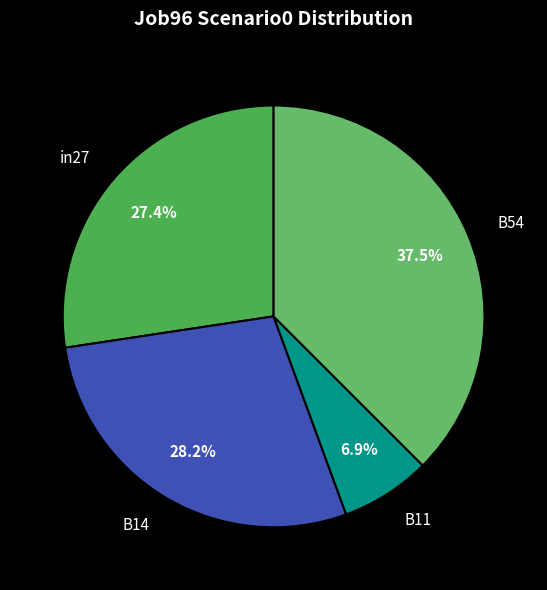

Which category has the biggest portion of the pie?

B54